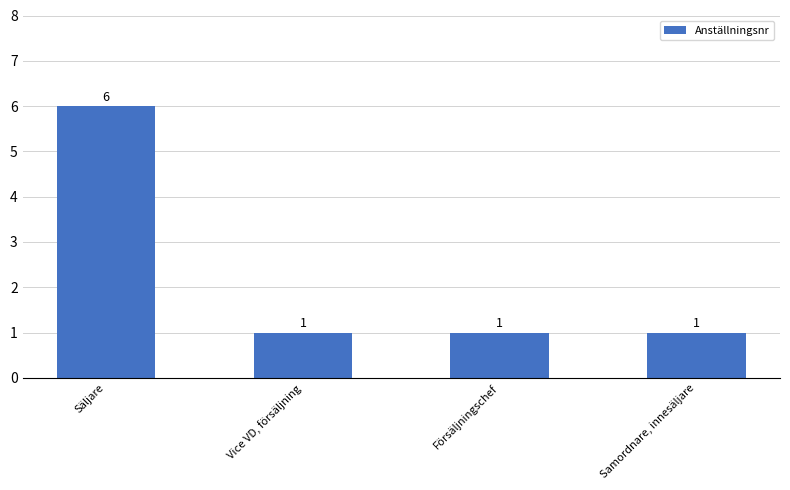

What is the sum of the values at Säljare and Försäljningschef?

7